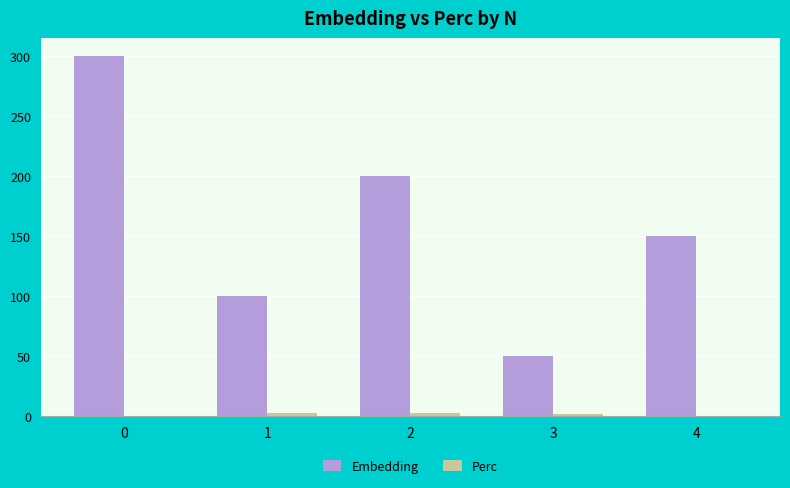

What is the sum of all Embedding values?

800.0